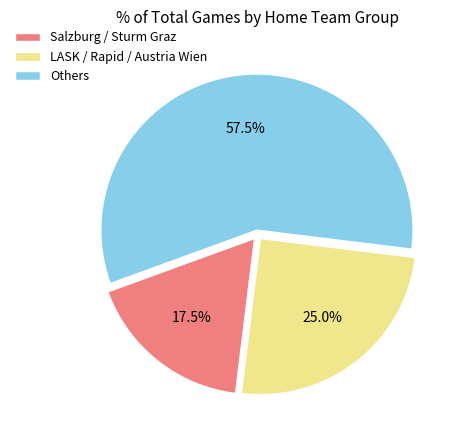

Rank the categories by value from lowest to highest.

Salzburg / Sturm Graz, LASK / Rapid / Austria Wien, Others